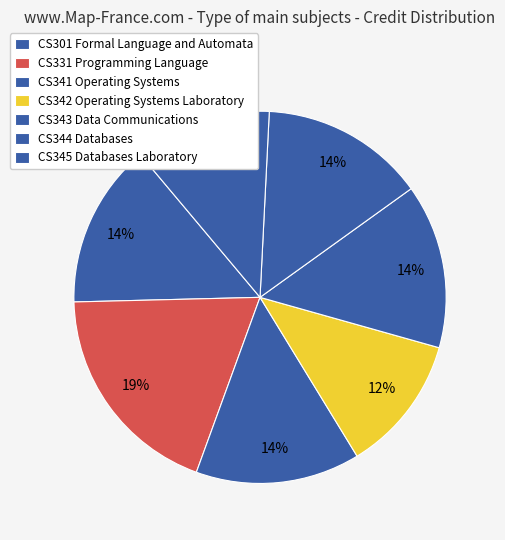

How many segments does this pie chart have?

7